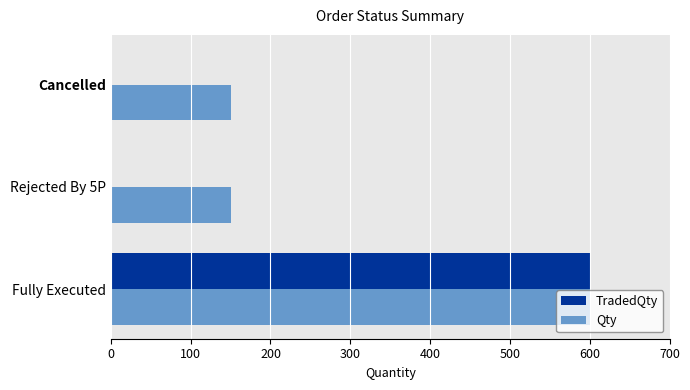

Which series changed the most between Fully Executed and Rejected By 5P?

TradedQty